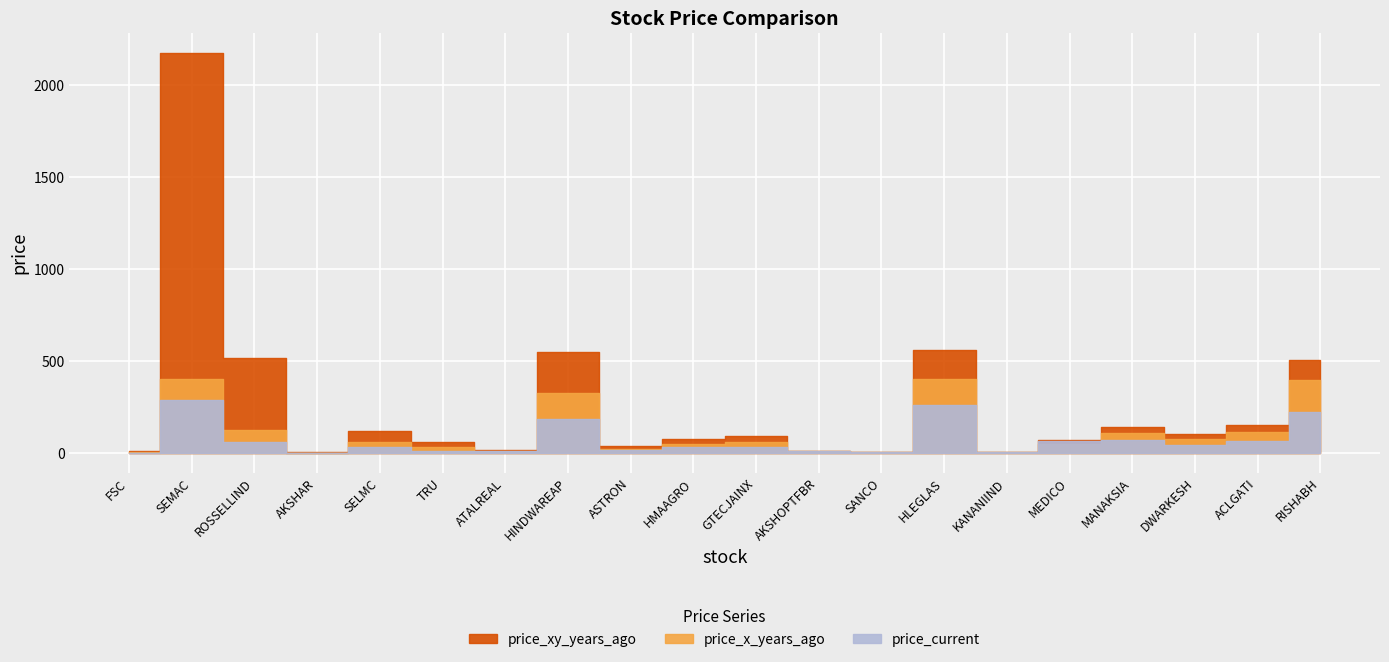

At which category does the chart reach its peak across all series?

SEMAC